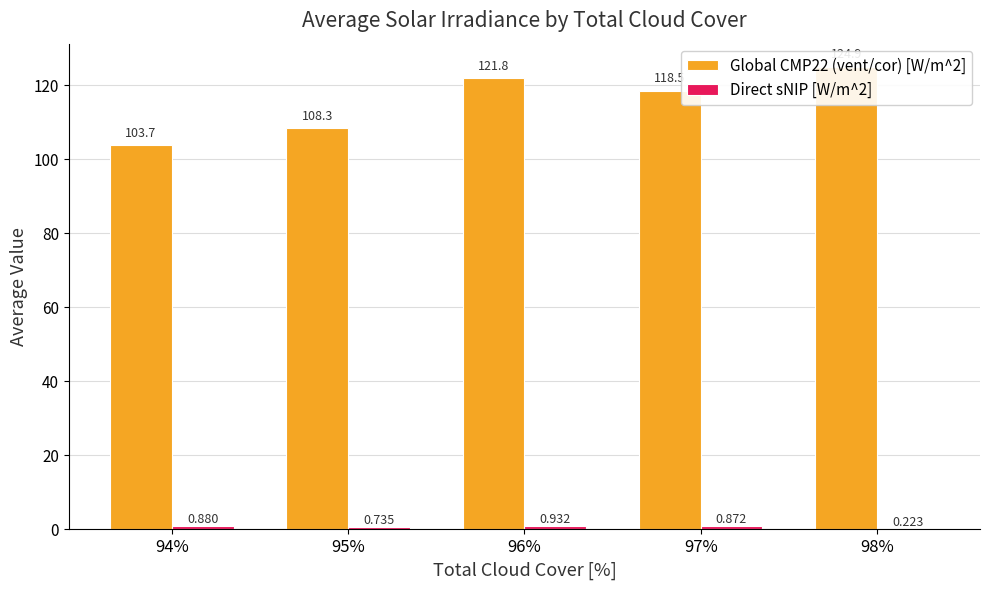

What is the sum of all Direct sNIP [W/m^2] values?

3.6